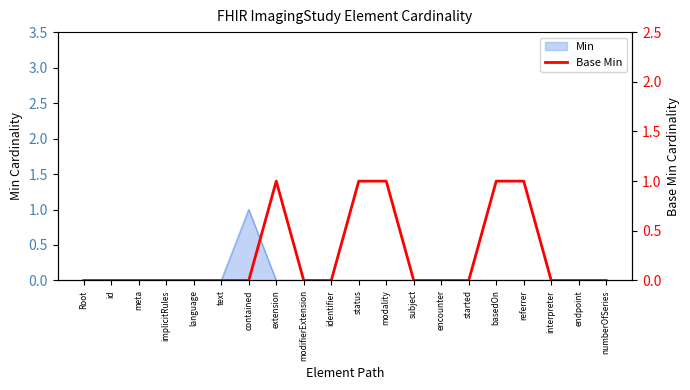

How many values exceed 0?

5